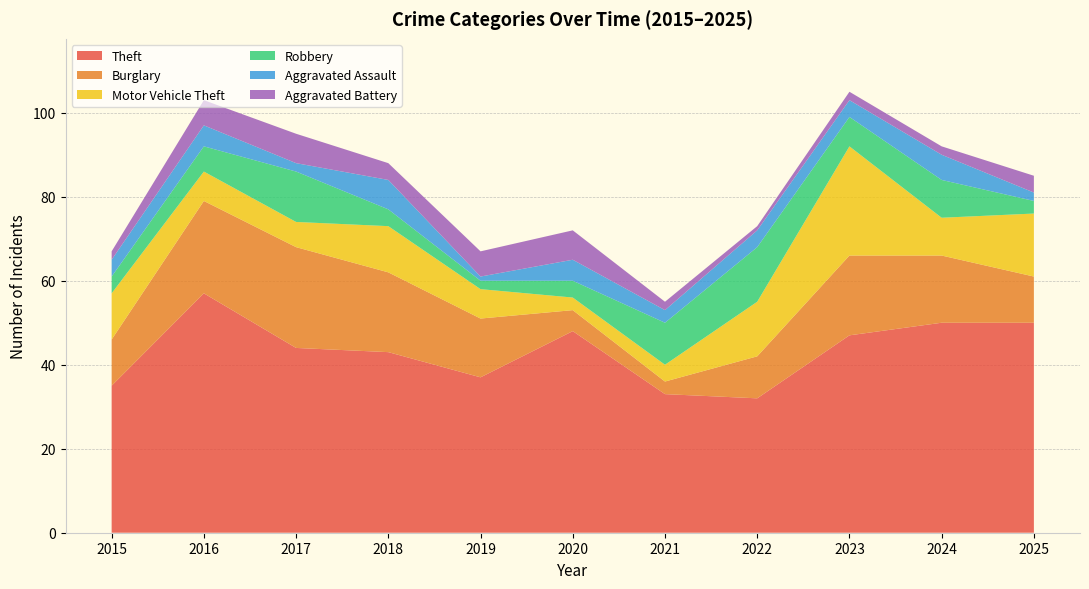

Reading left to right, extract all data points from this chart.

Theft: 2015=35	2016=57	2017=44	2018=43	2019=37	2020=48	2021=33	2022=32	2023=47	2024=50	2025=50
Burglary: 2015=11	2016=22	2017=24	2018=19	2019=14	2020=5	2021=3	2022=10	2023=19	2024=16	2025=11
Motor Vehicle Theft: 2015=11	2016=7	2017=6	2018=11	2019=7	2020=3	2021=4	2022=13	2023=26	2024=9	2025=15
Robbery: 2015=4	2016=6	2017=12	2018=4	2019=2	2020=4	2021=10	2022=13	2023=7	2024=9	2025=3
Aggravated Assault: 2015=4	2016=5	2017=2	2018=7	2019=1	2020=5	2021=3	2022=4	2023=4	2024=6	2025=2
Aggravated Battery: 2015=2	2016=6	2017=7	2018=4	2019=6	2020=7	2021=2	2022=1	2023=2	2024=2	2025=4